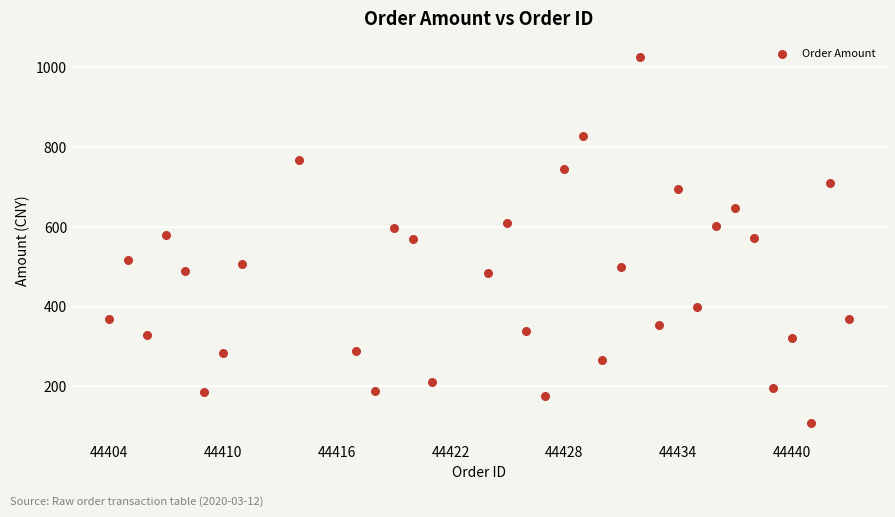

What is the range of X values (max minus min)?

39.0